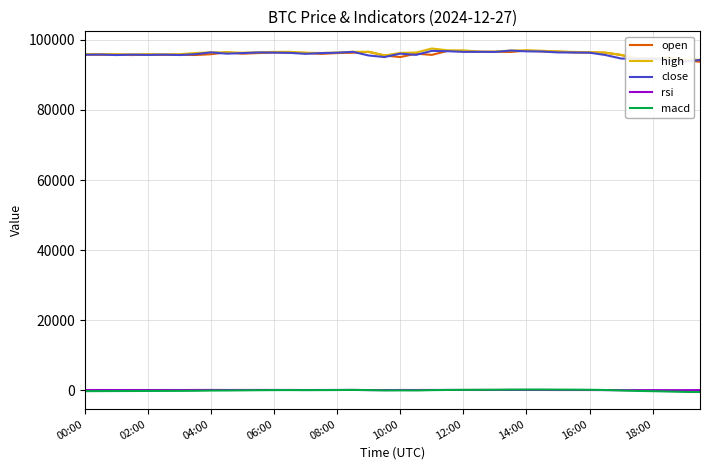

What is the maximum value for open?

96952.4